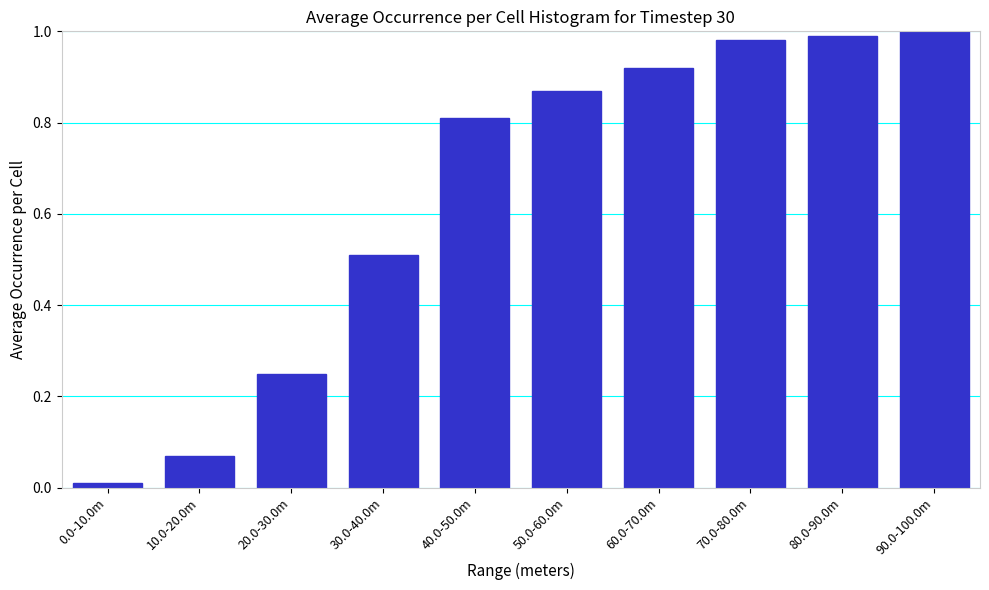

What is the sum of the values at 70.0-80.0m and 60.0-70.0m?

1.9